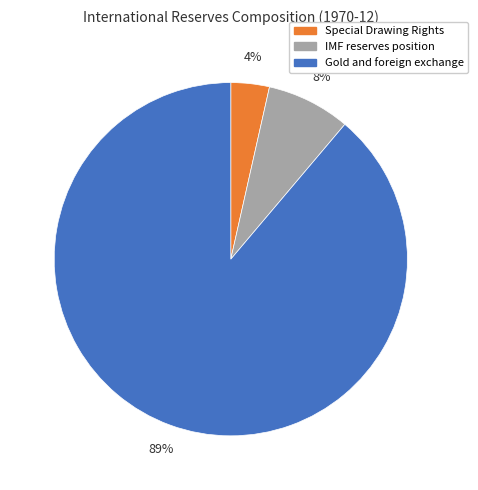

Is it true that Special Drawing Rights is 4% of the pie?

True